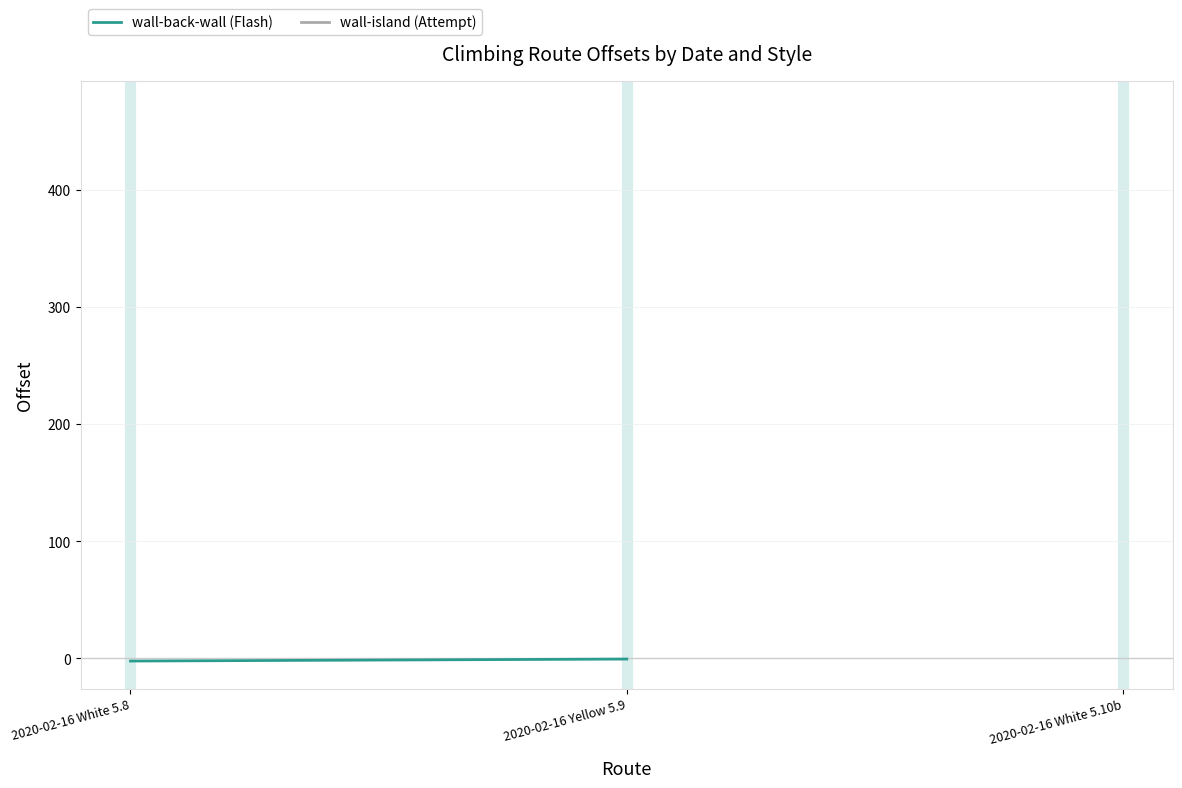

What is the smallest value displayed?

-2.4